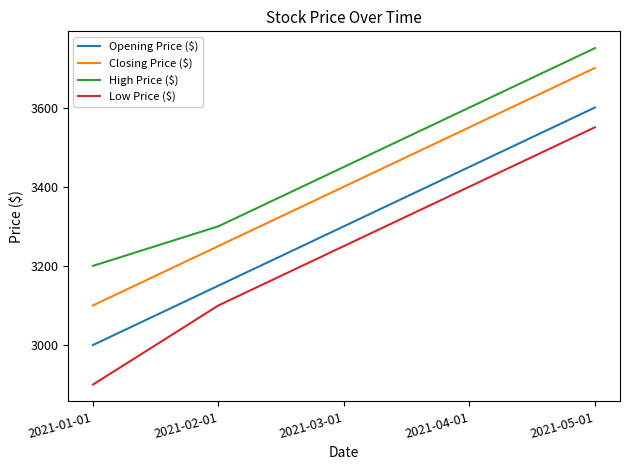

How many categories are shown in the chart?

5